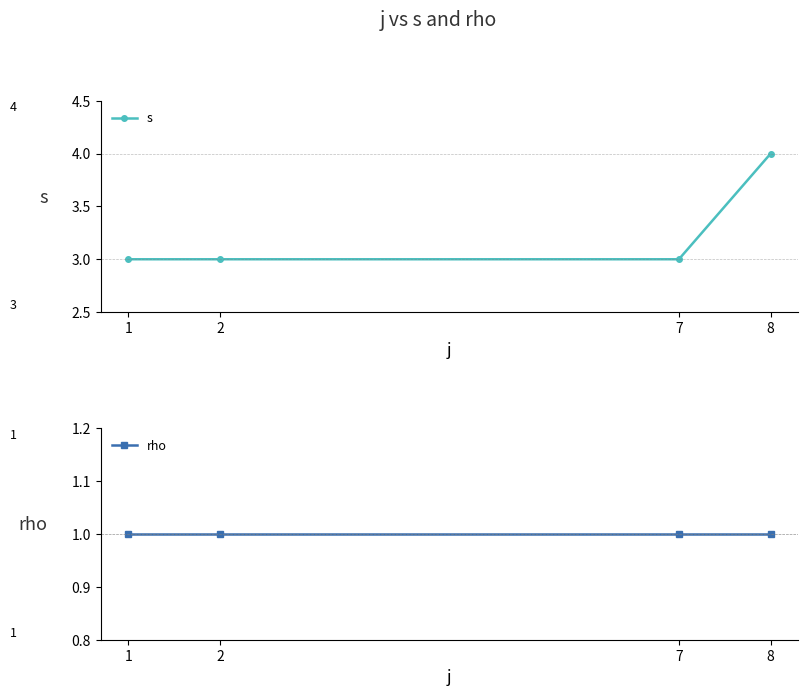

What is the value of the rho point at the 3rd from the left?

1